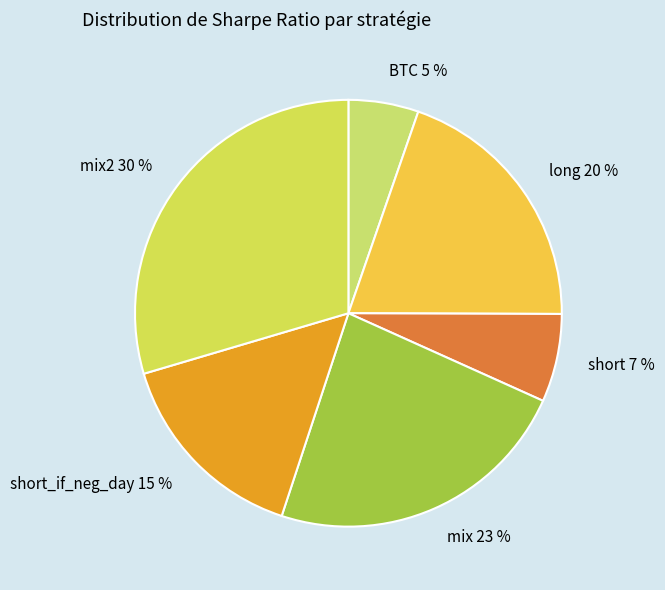

What is the largest slice in the pie chart?

mix2 30 %